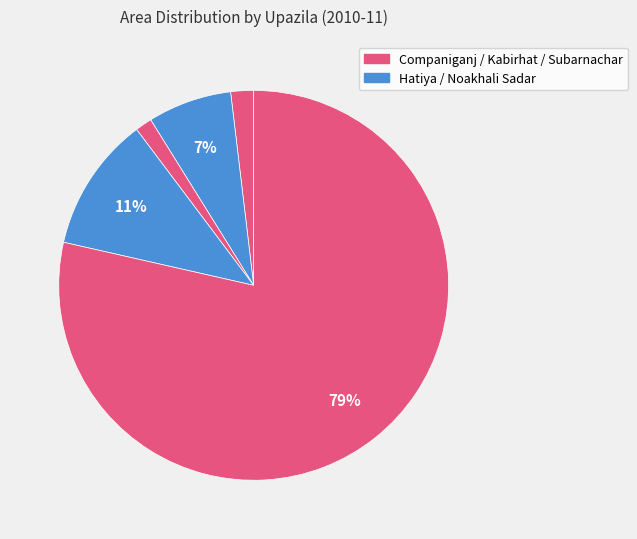

Rank the categories by value from highest to lowest.

Subarnachar, Noakhali Sadar, Hatiya, Companiganj, Kabirhat